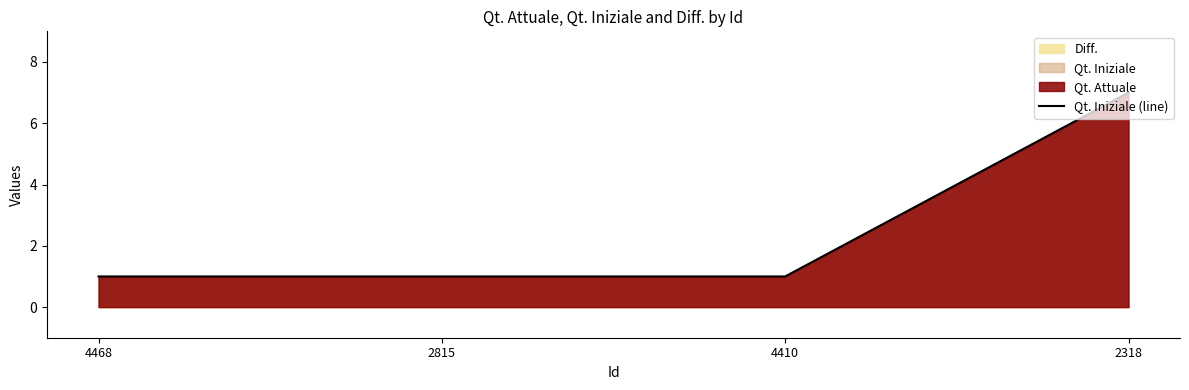

What is the sum of the values at 2318 and 4410?

8